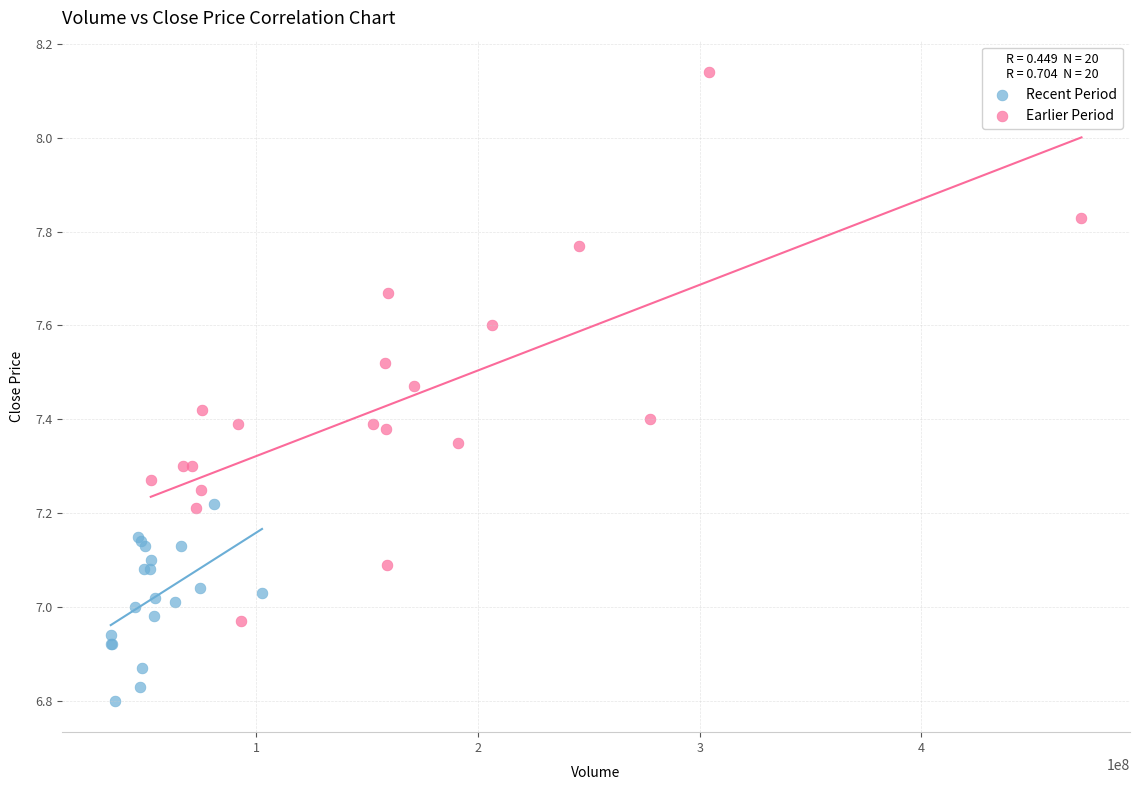

Which series reaches the minimum Y coordinate?

Recent Period